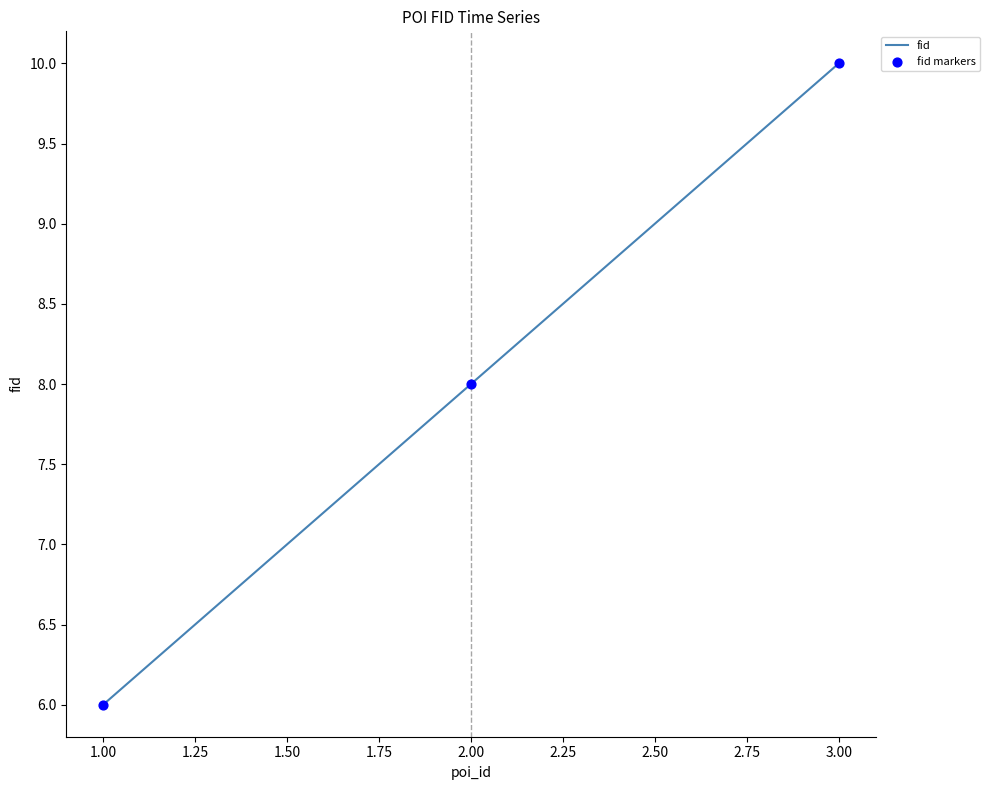

What is the change in value from 1.00 to 3.00?

+4